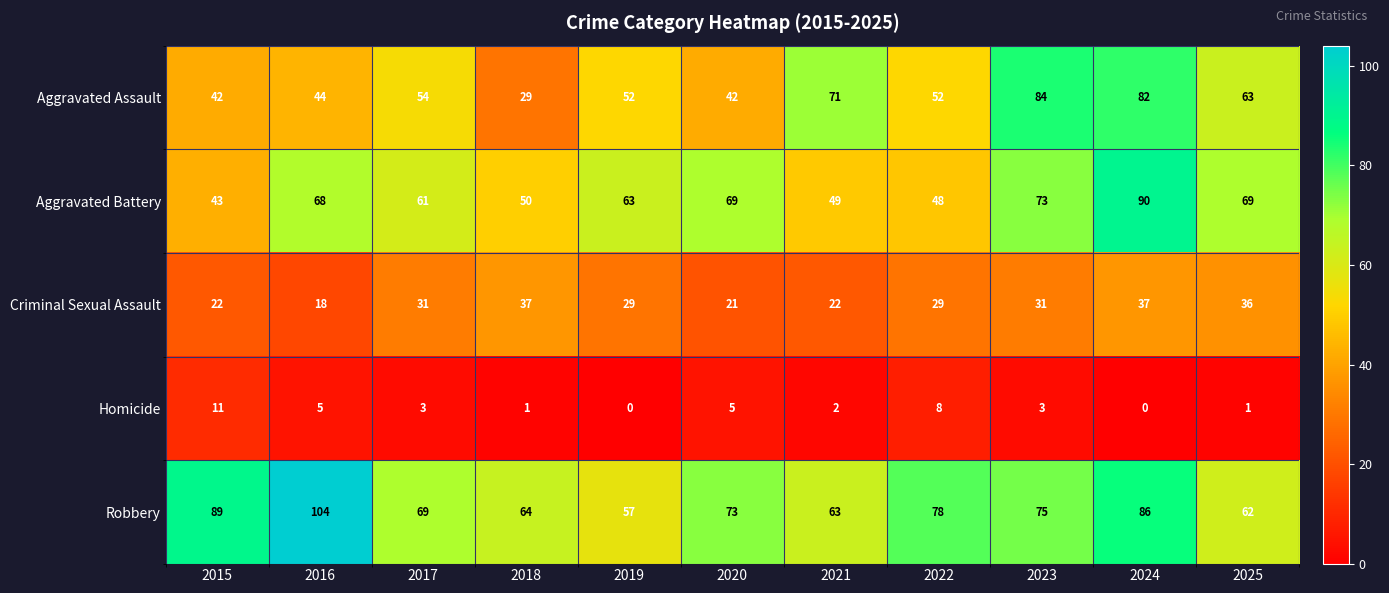

Which series has the largest range (max minus min)?

Aggravated Assault